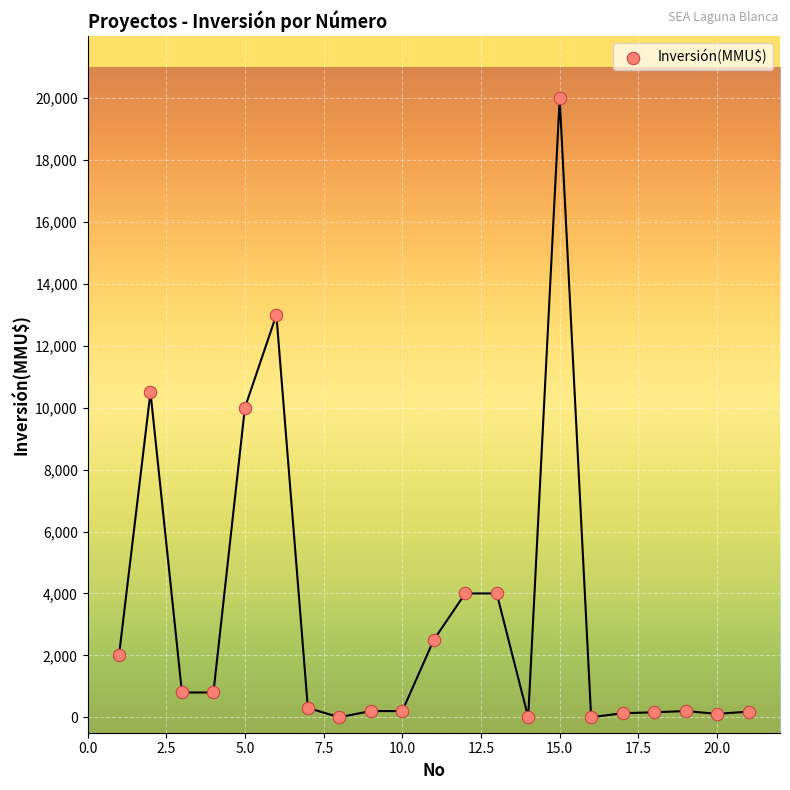

What is the range of X values (max minus min)?

20